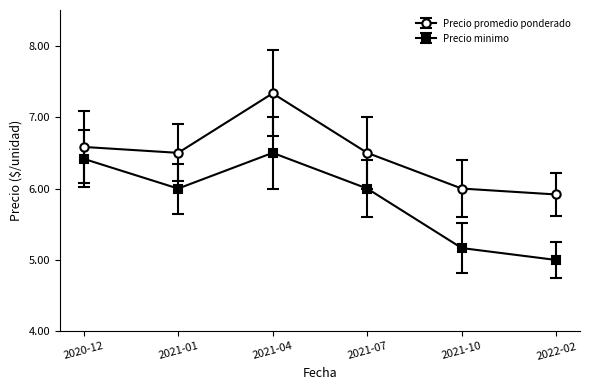

What are all the series names shown in the legend?

Precio promedio ponderado, Precio minimo